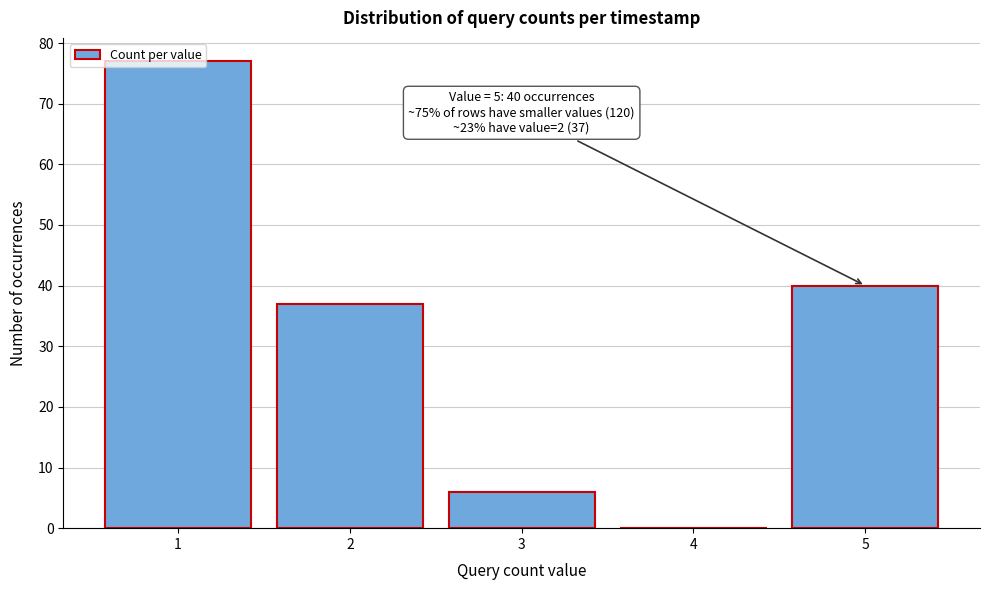

Over which range of the x-axis is the bar tallest?

0.5 to 1.5